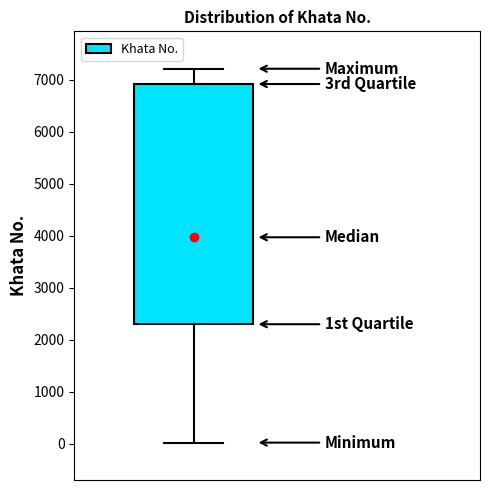

Read this box plot against the y-axis: the position of the median line, the range covered by the box, and the ends of both whiskers. The values are not printed on the chart, so give them approximately, as read against the axis.

median 4000, box 2300 to 6900, whiskers 0 to 7200